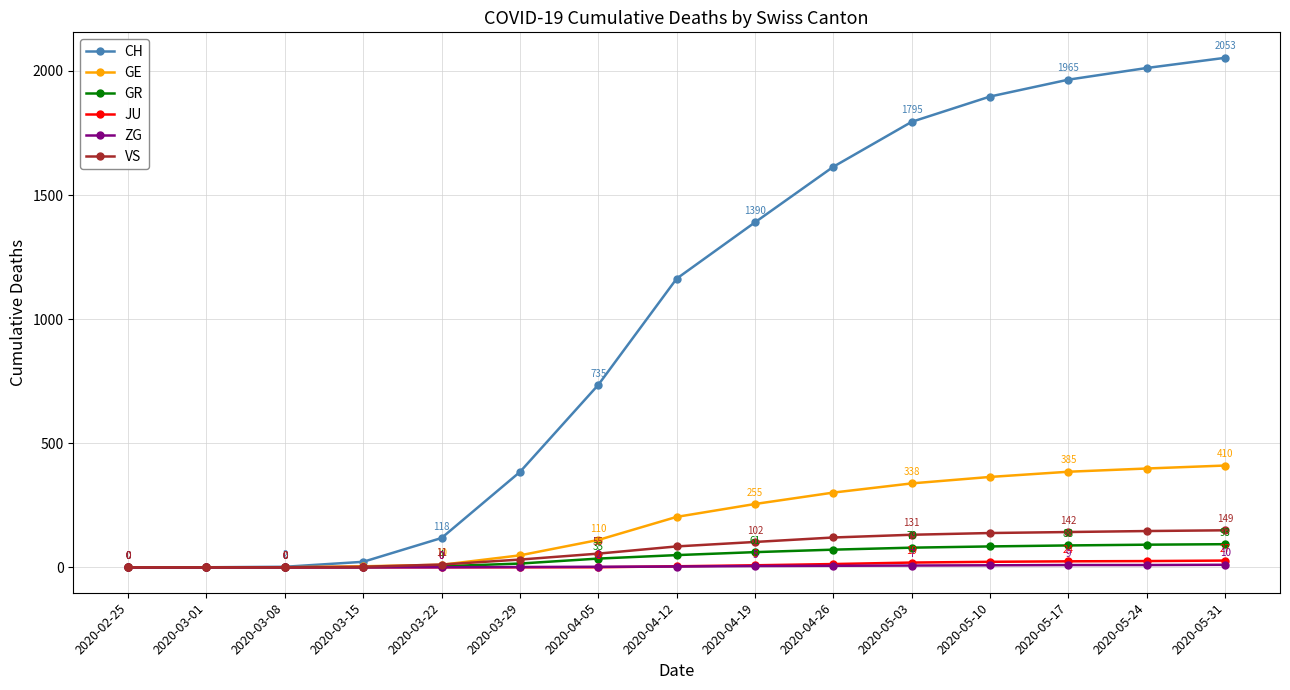

Is it true that ZG equals 0 at 2020-03-15?

True